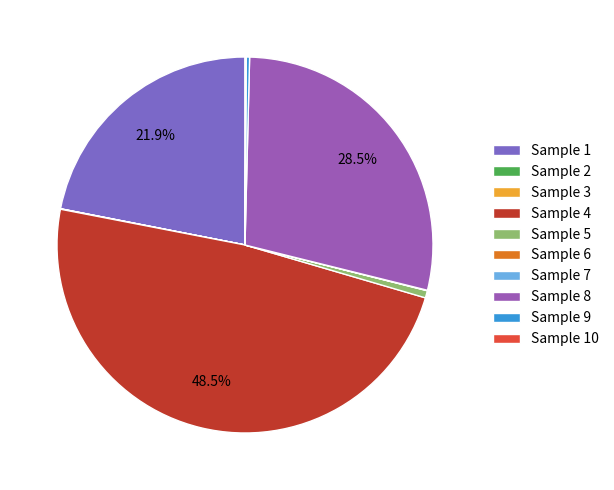

How many slices are in this pie chart?

10